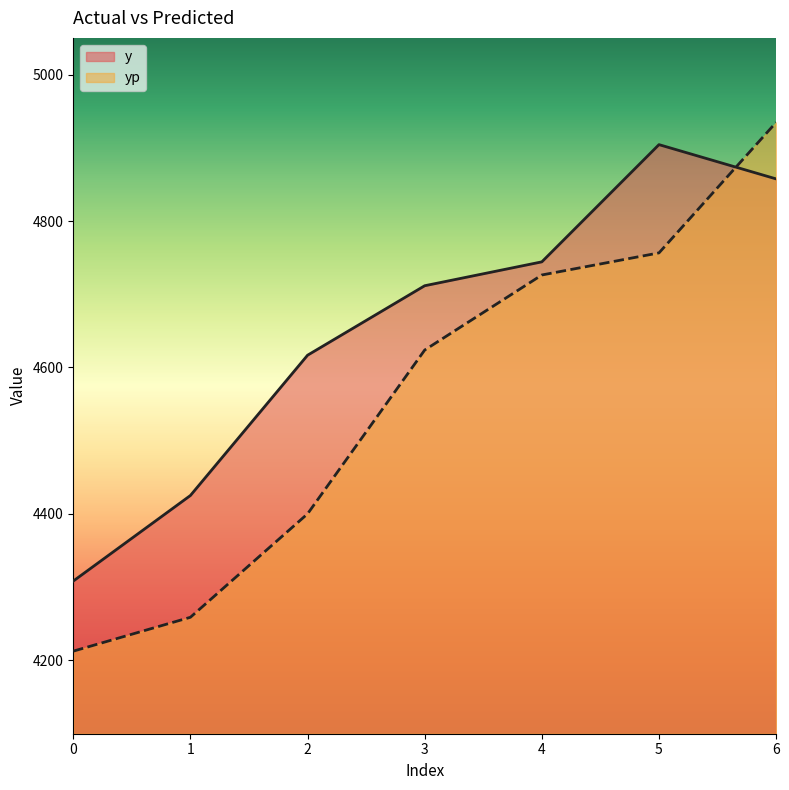

Does the chart display data point markers on the line(s)?

No